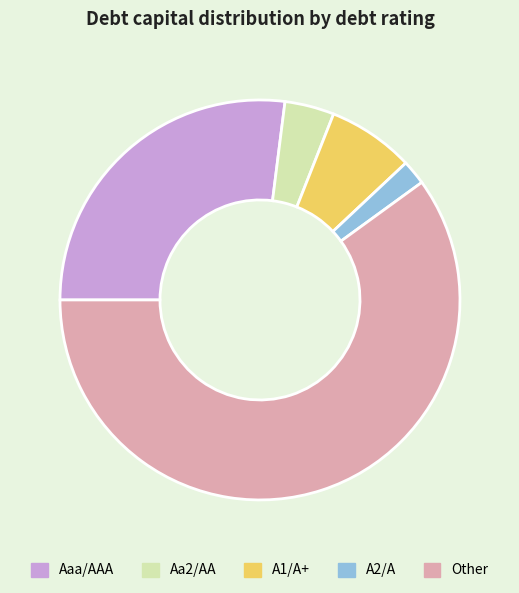

Do Aaa/AAA and Other together represent more than half of the pie?

Yes